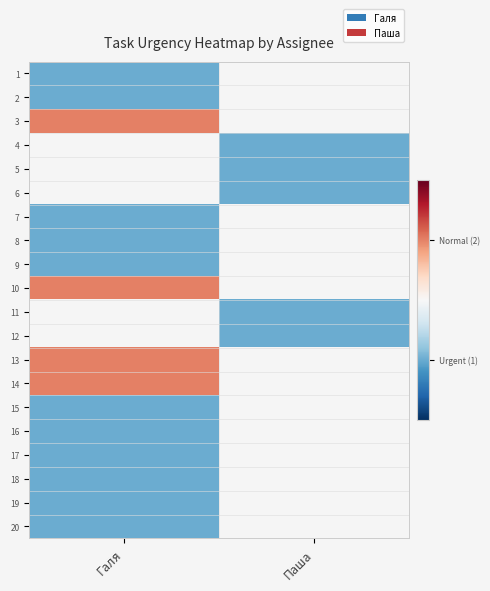

List the labels in order of 2 value, smallest first.

Галя, Паша